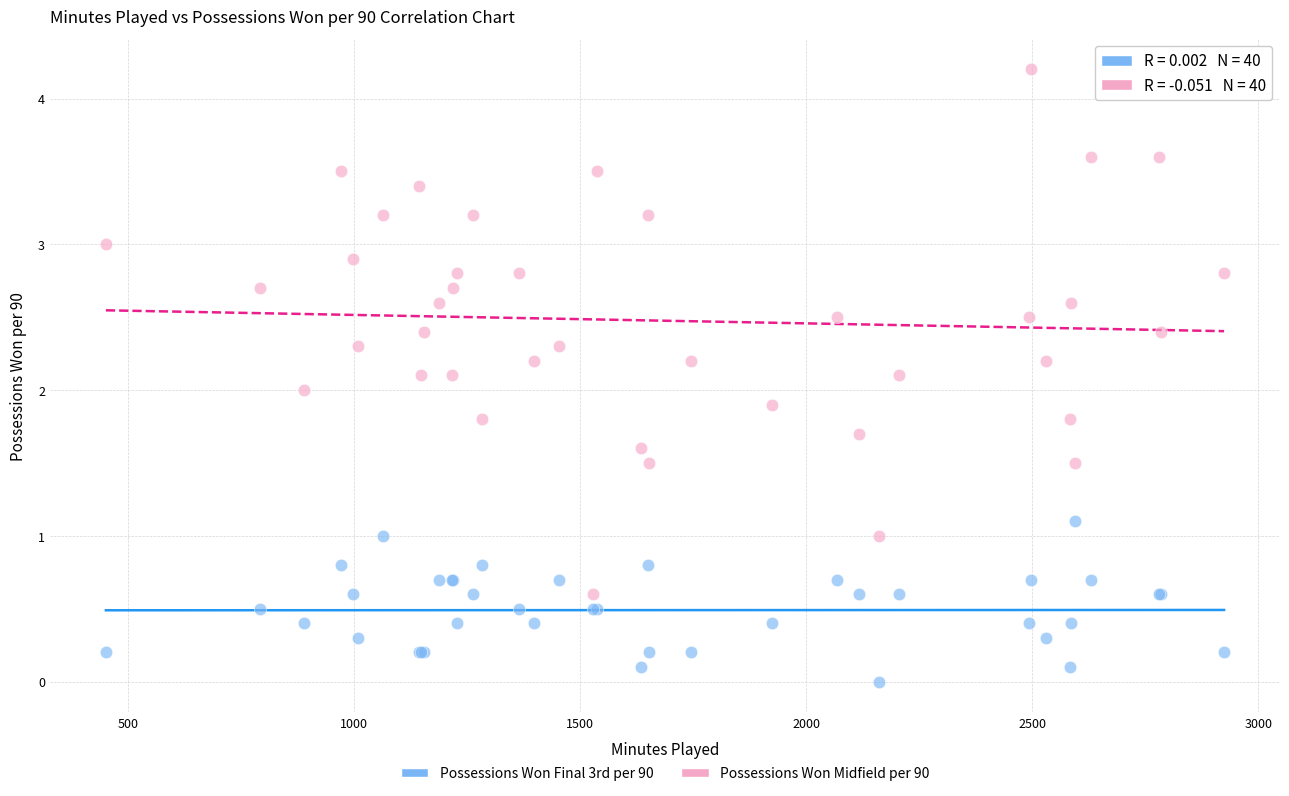

Which series reaches the maximum Y coordinate?

Possessions Won Midfield per 90